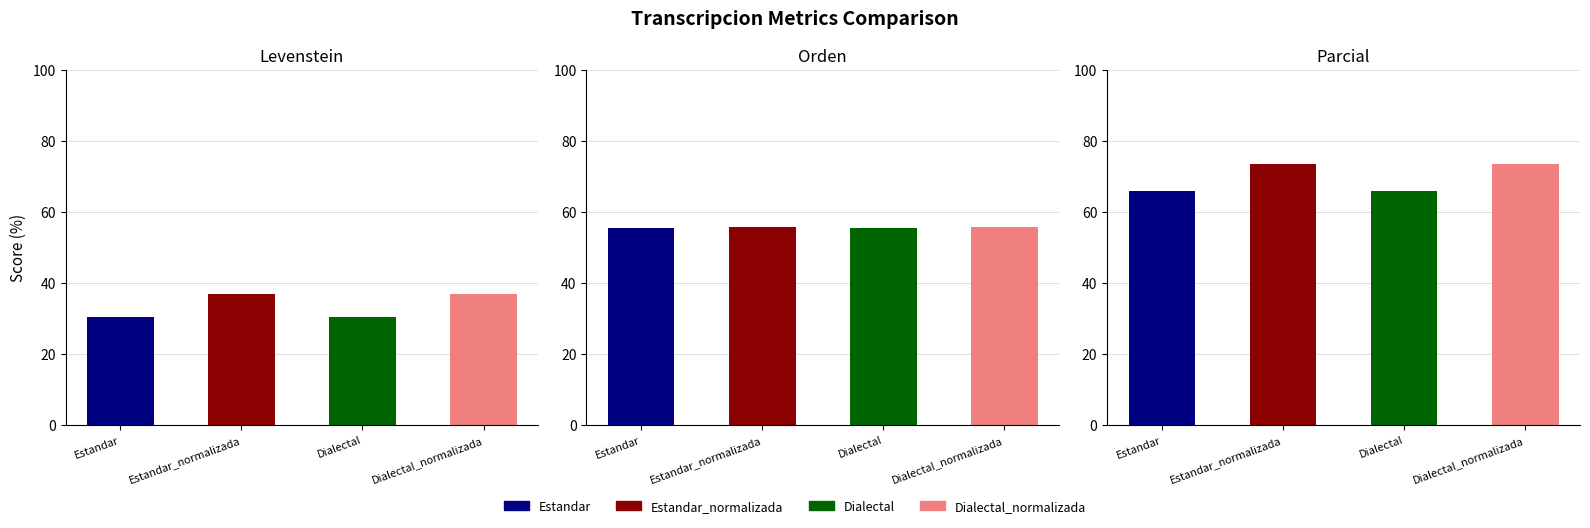

Which has a higher value, Dialectal or Estandar_normalizada?

Estandar_normalizada